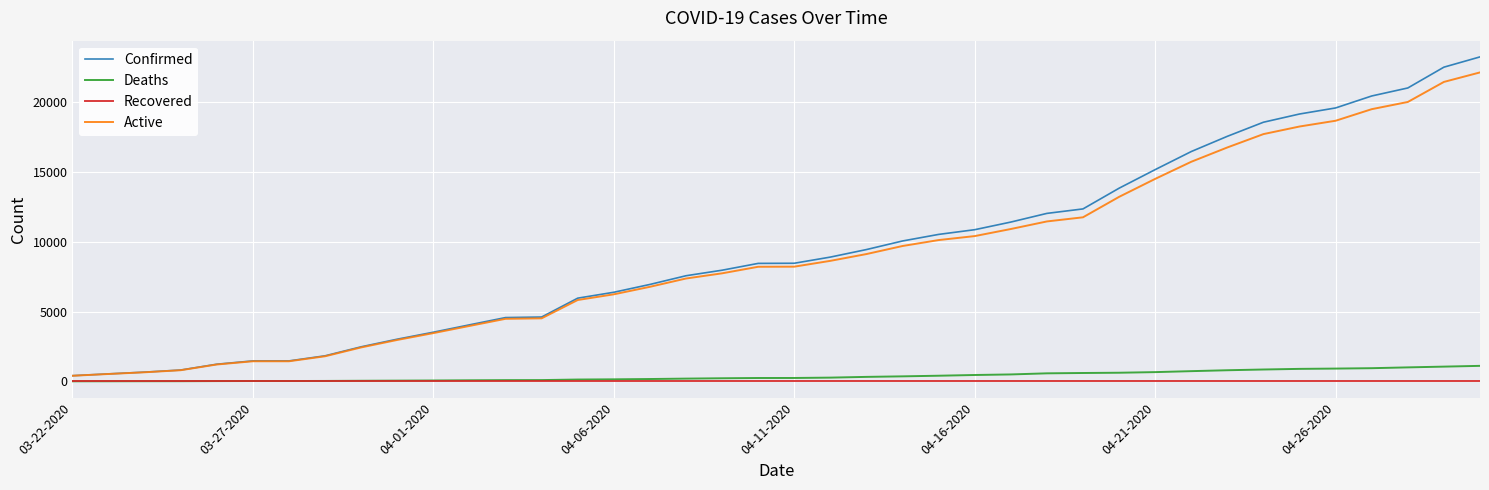

What is the maximum value shown in the chart?

23220